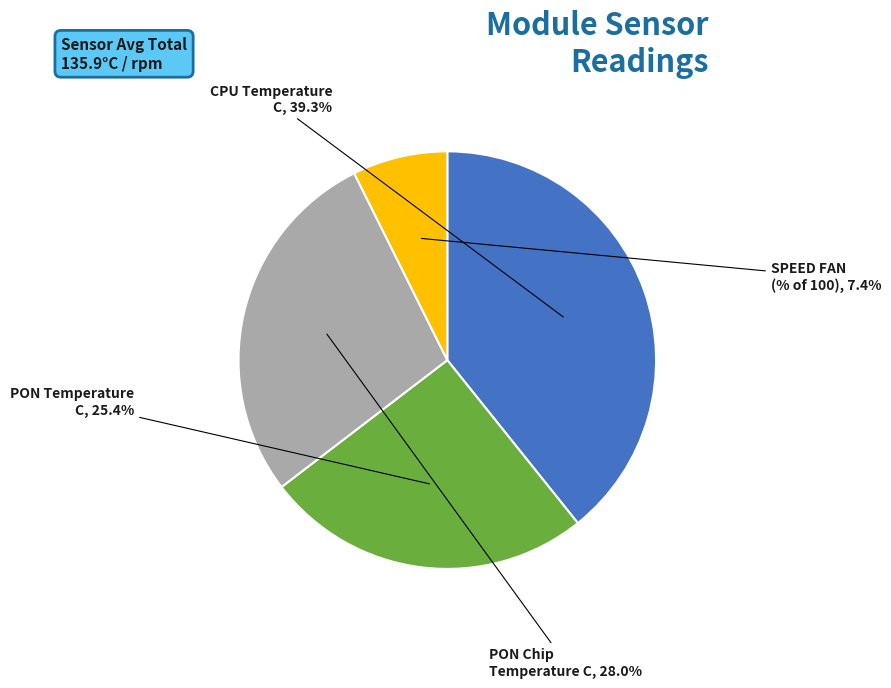

Is there a majority slice in this chart?

No